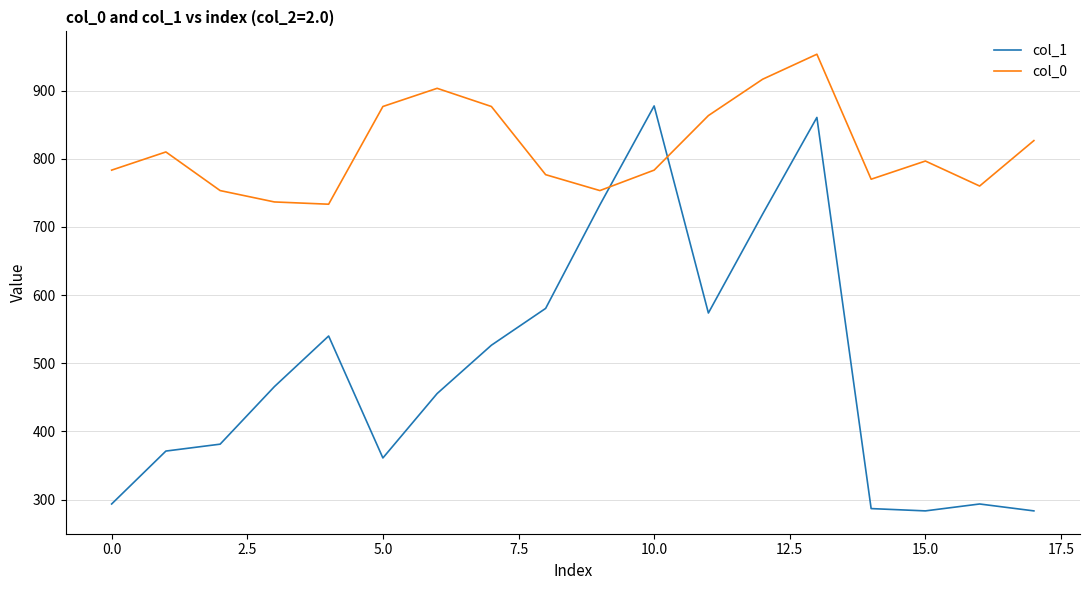

What is the difference between the maximum and minimum values in the col_0 series?

220.0